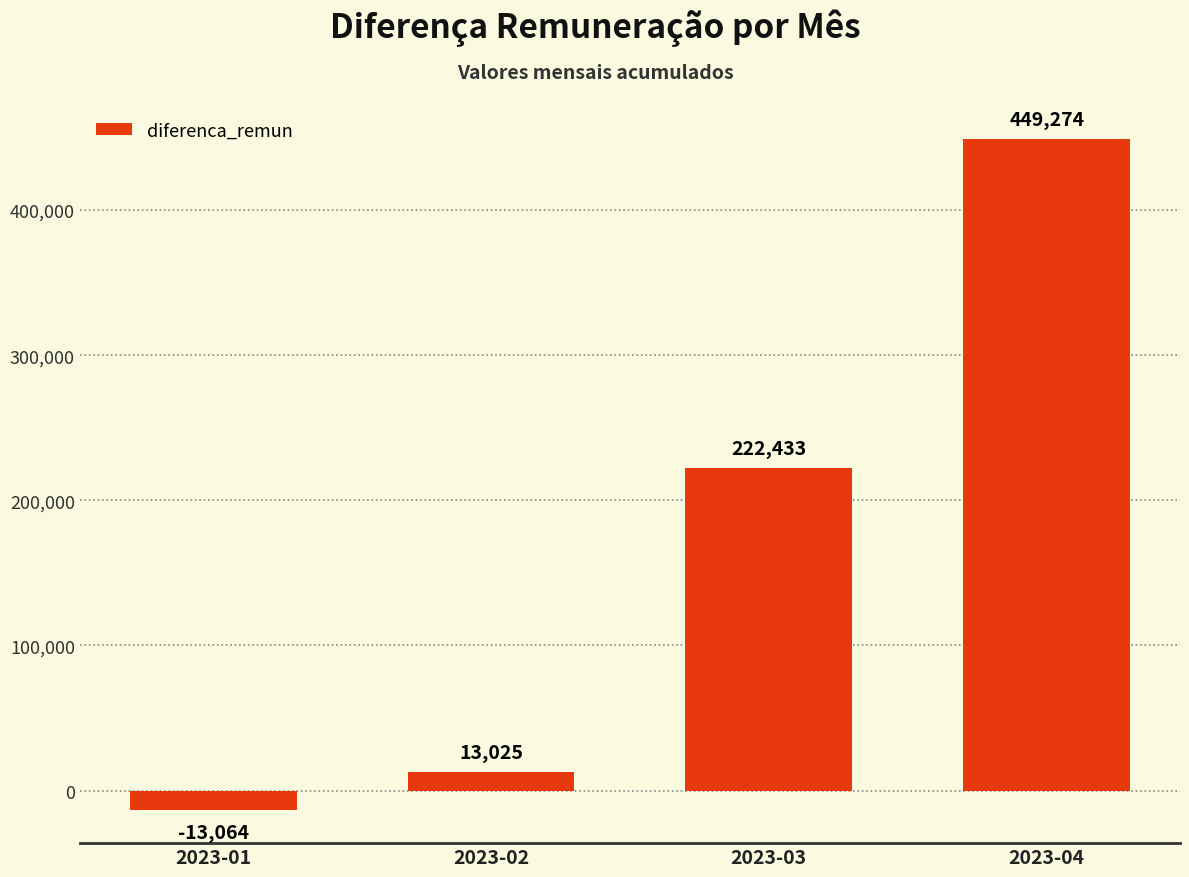

Read the value at 2023-03.

222432.5